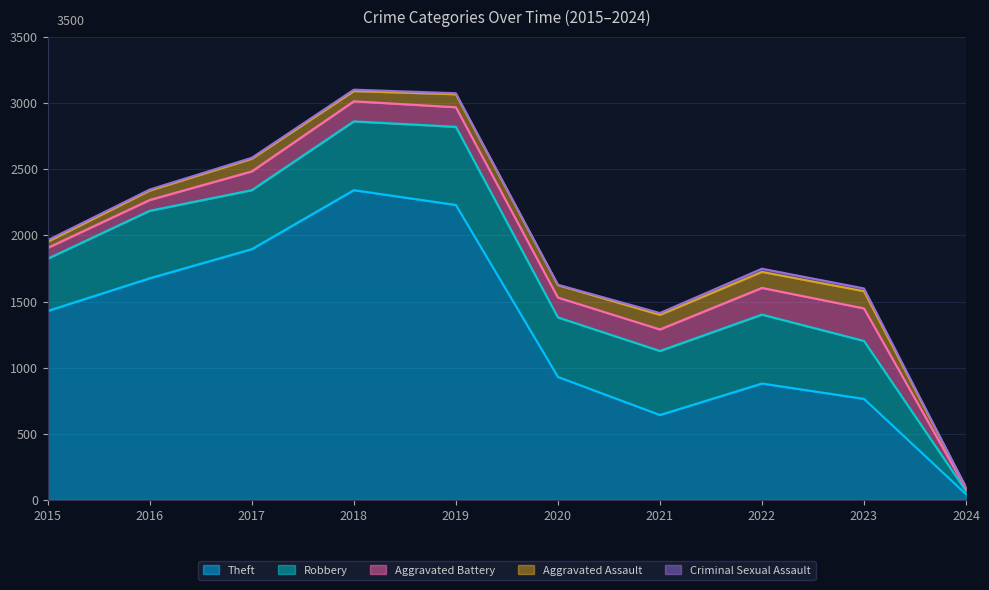

How many values in Criminal Sexual Assault are above zero?

9